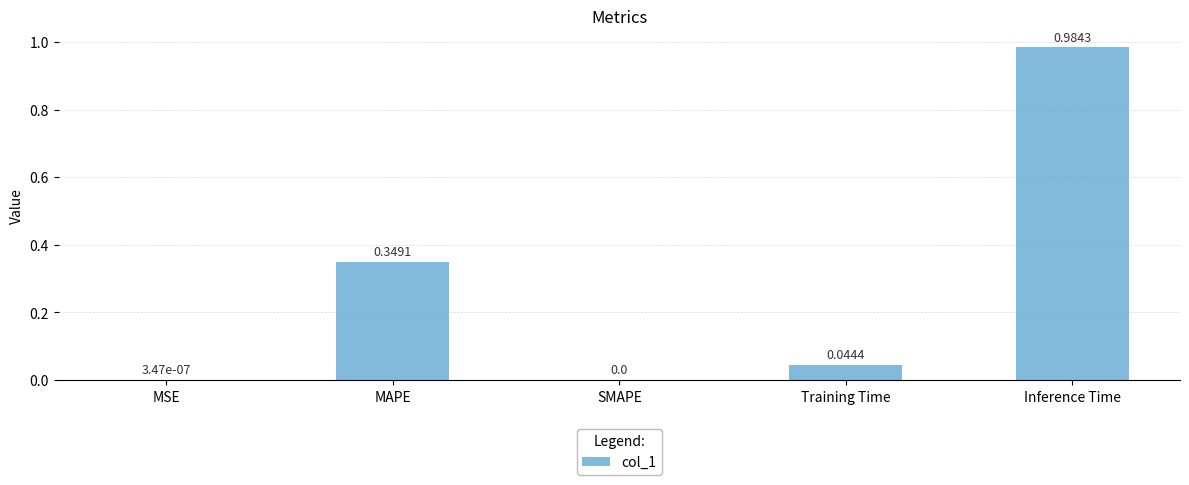

Which category has the highest value across all series?

Inference Time